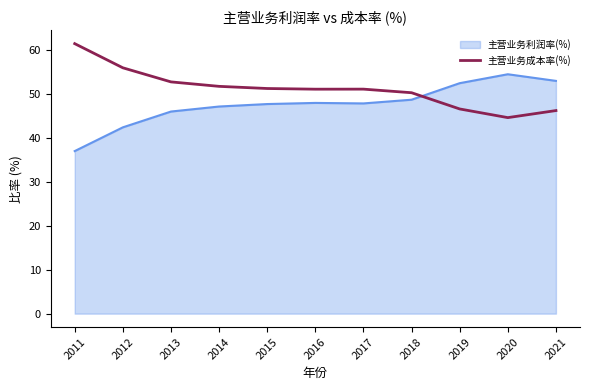

What is the approximate value of 主营业务成本率(%) at 2011?

61.4